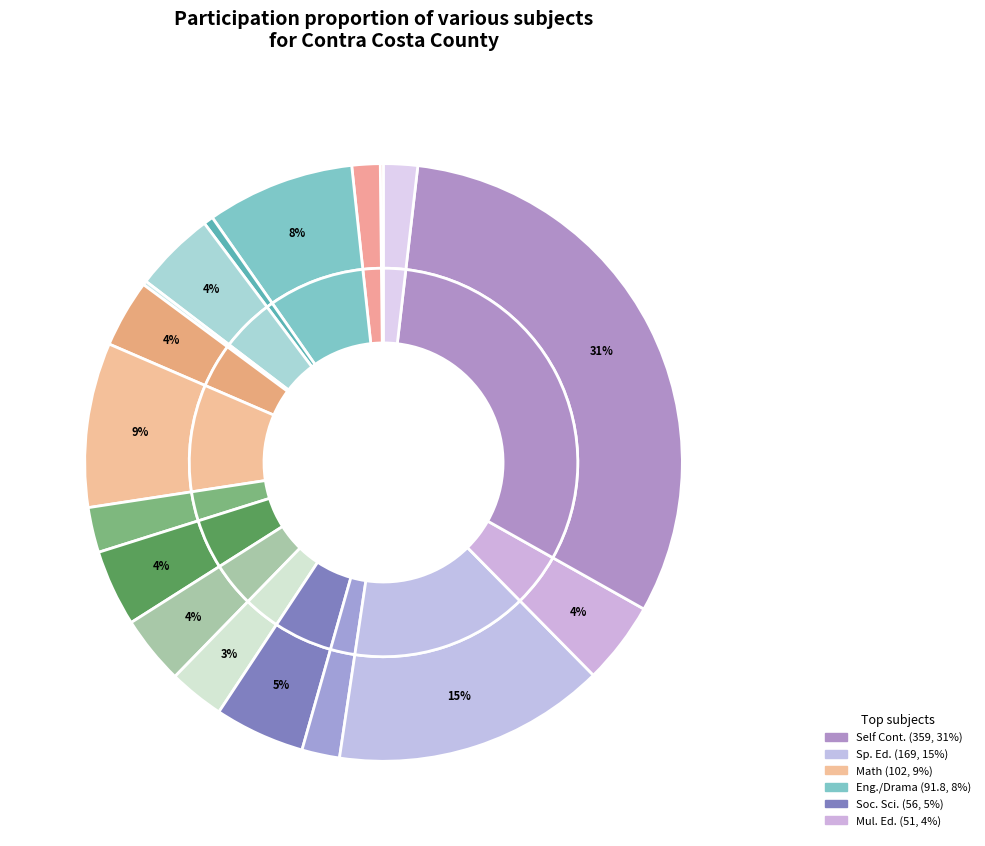

Which slice is the largest?

Self Cont.